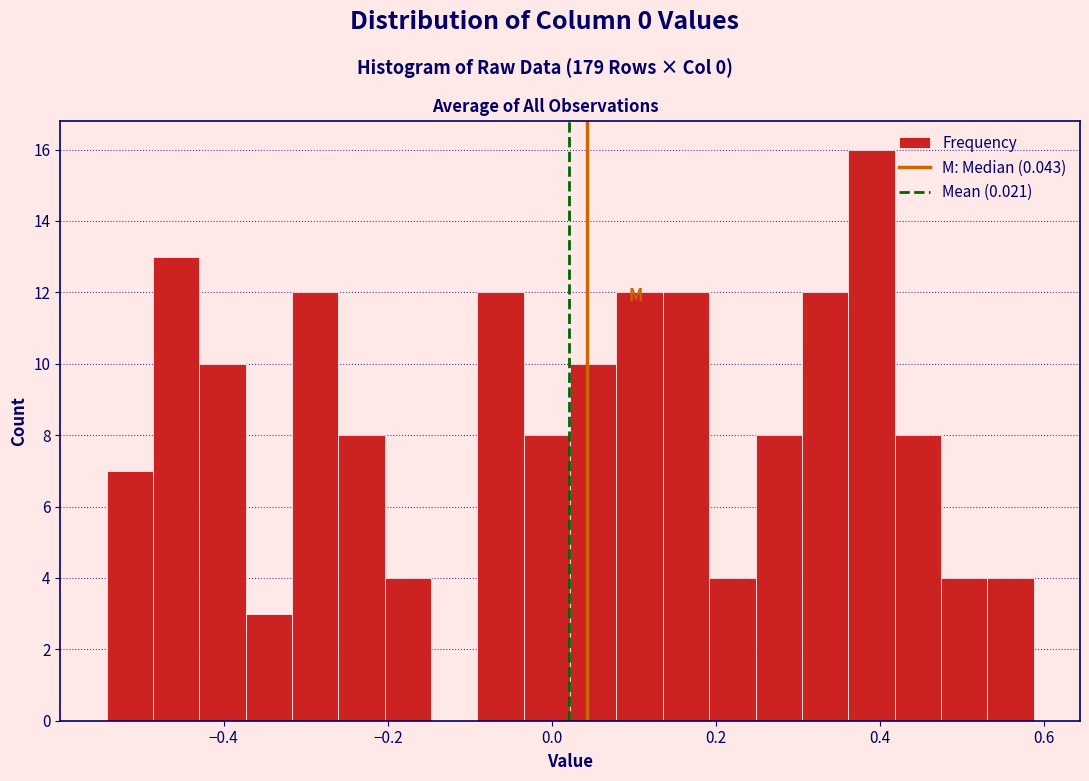

Around what value on the x-axis is the tallest bar? Give the approximate position of its centre, as read against the axis.

0.38